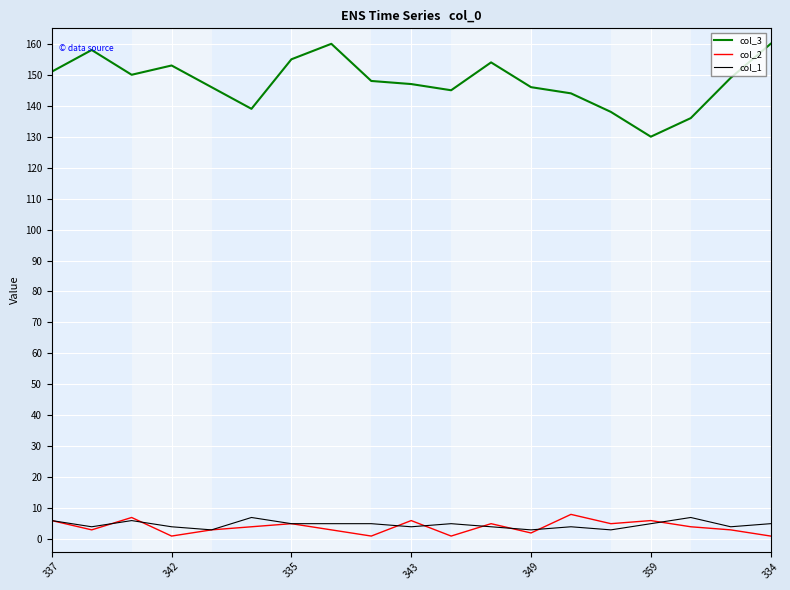

How many categories are shown in the chart?

19